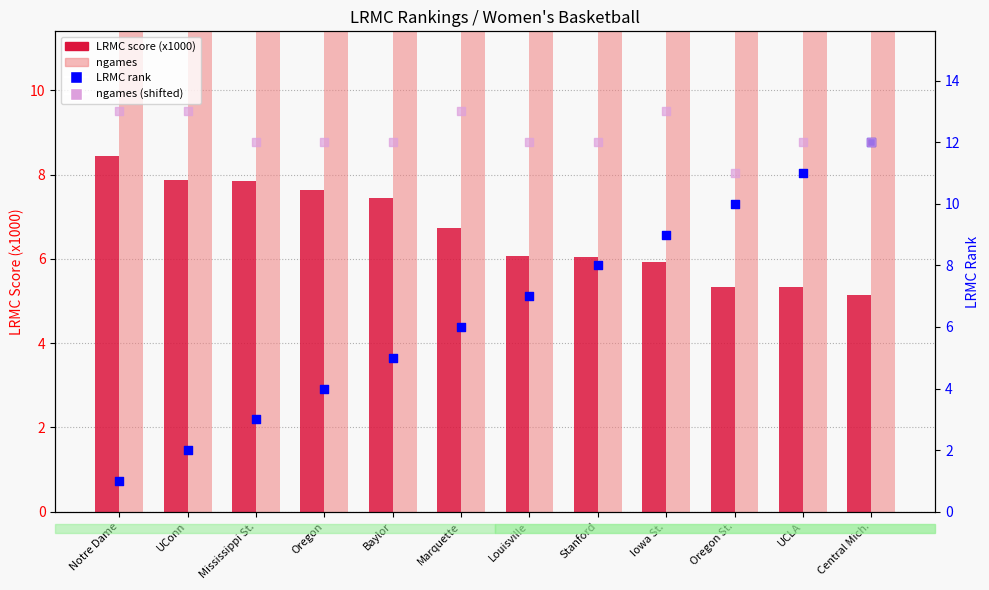

Which series reaches the minimum Y coordinate?

LRMC rank